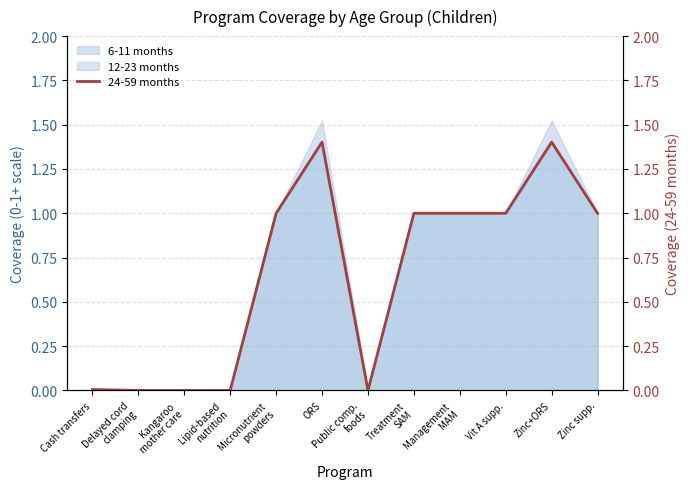

What is the value of the 5th point from the left?

1.0